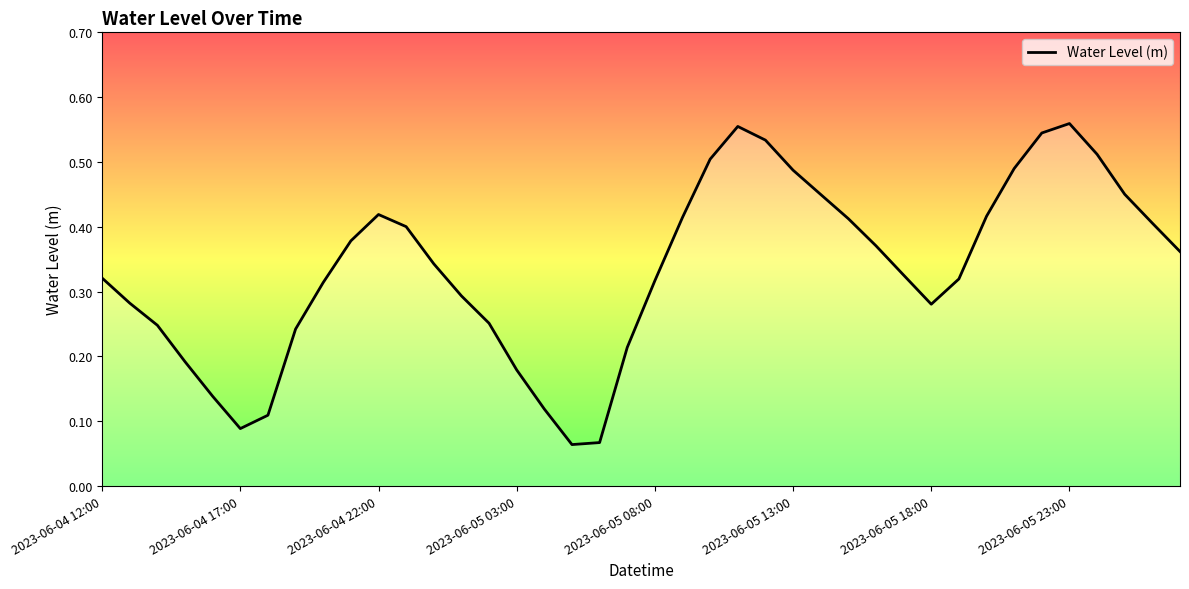

How many points are lower than both their immediate neighbors (excluding endpoints)?

3